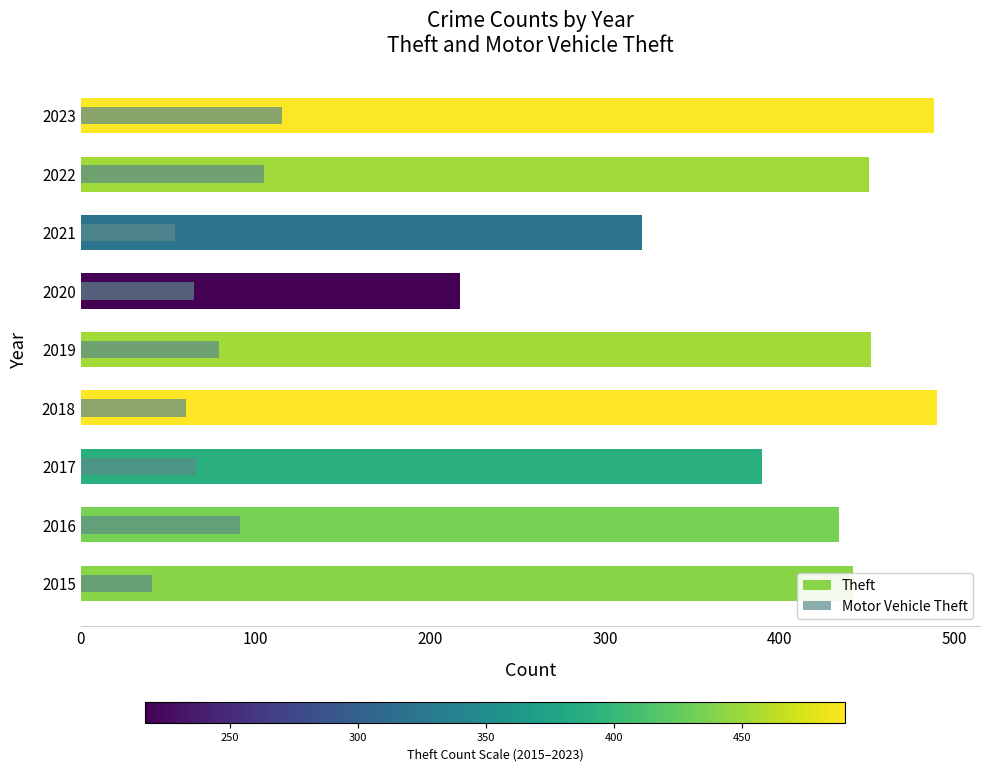

Which series changed the most between 2018 and 2019?

Theft